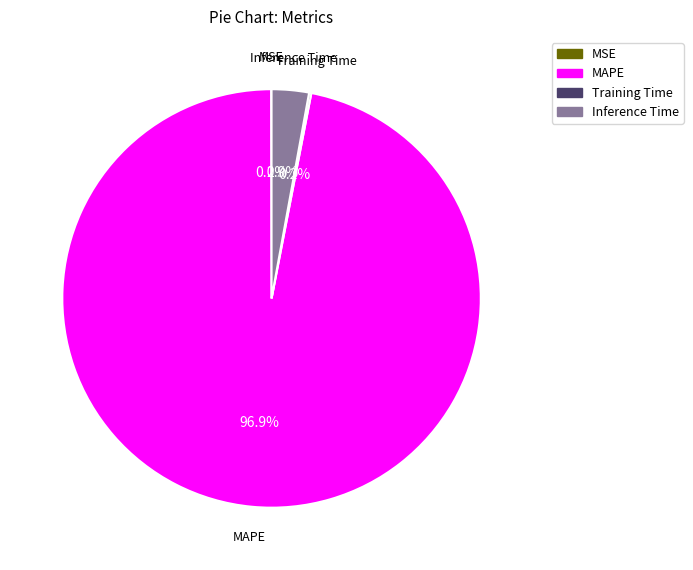

What percentage is the Inference Time slice, to the nearest percent?

3%